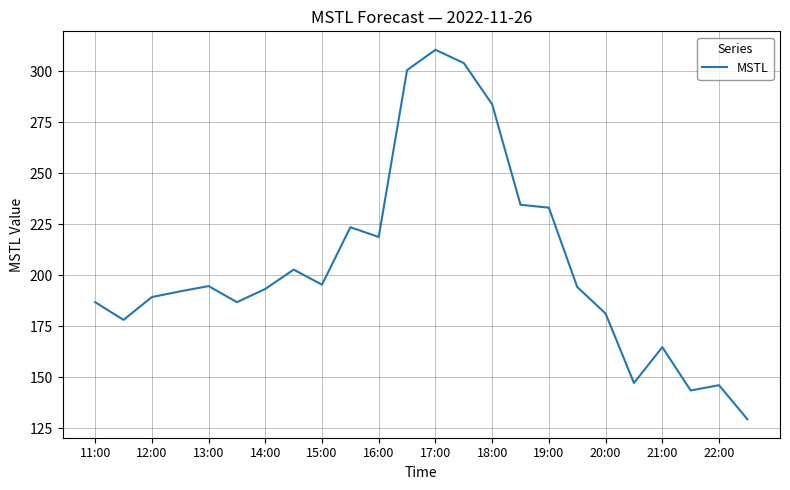

What is the difference between the second highest and minimum values?

174.8